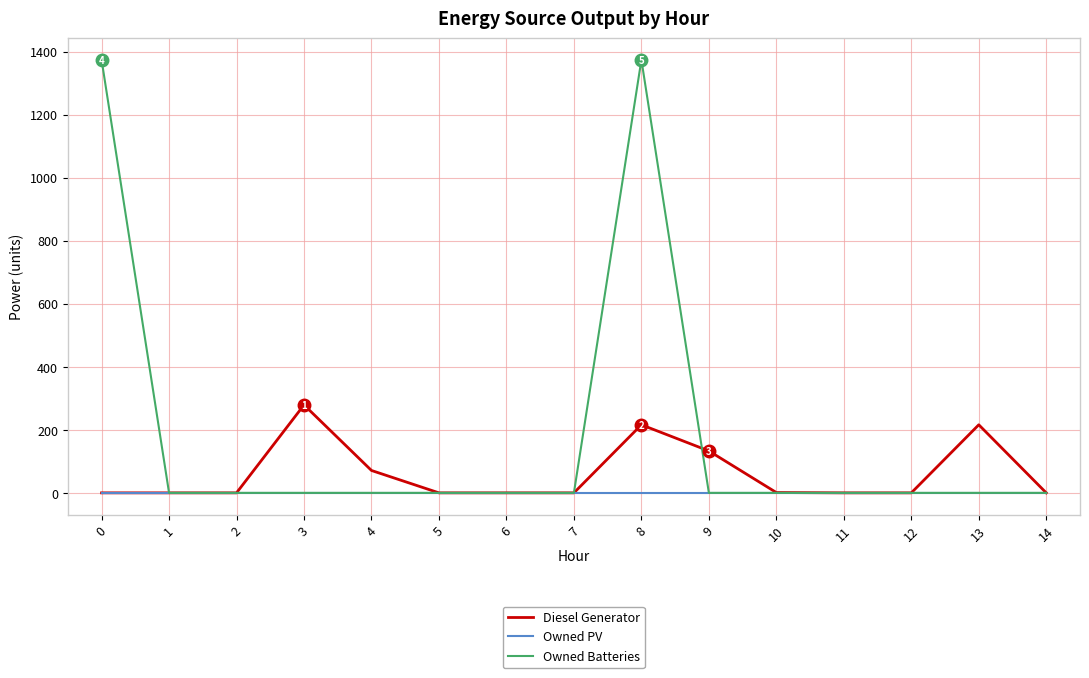

The value of Diesel Generator at 7 is 0. True or false?

True